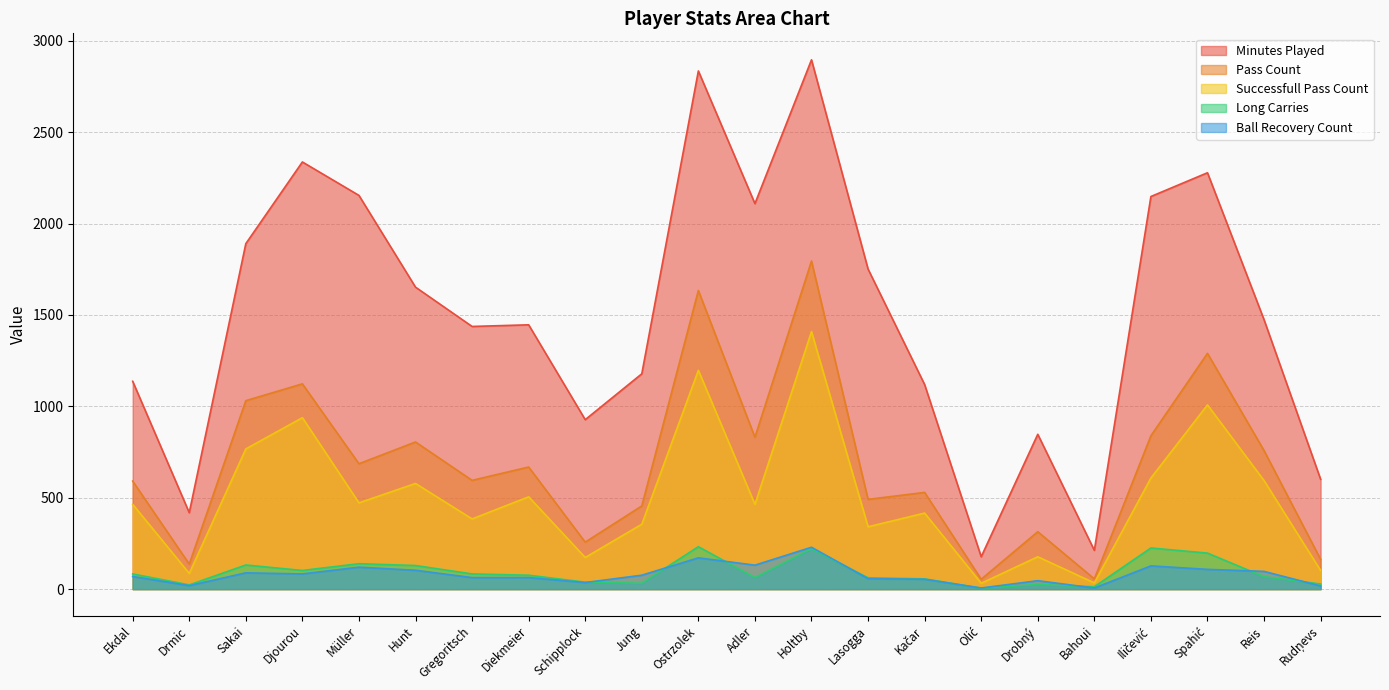

What is the total value across all series at Olić?

274